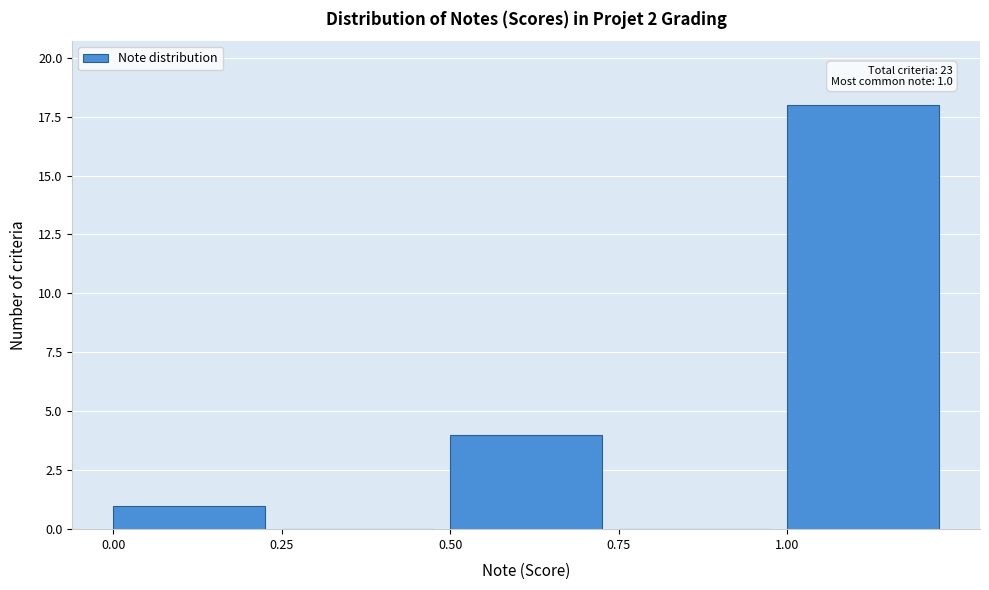

Which range on the x-axis has the tallest bar?

1.00 to 1.25